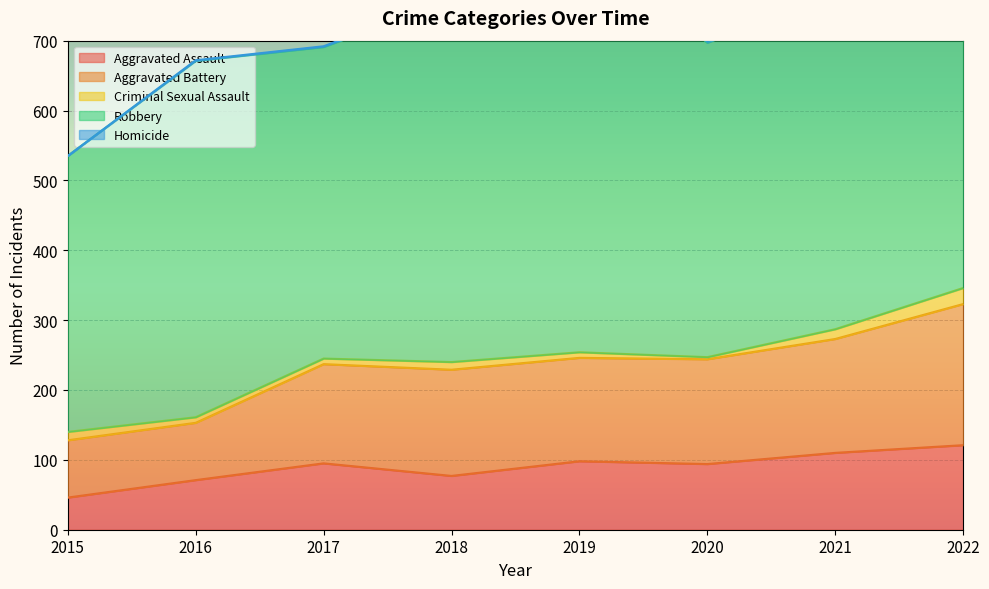

Reading left to right, extract all data points from this chart.

Aggravated Assault: 46	71	95	77	98	94	110	121
Aggravated Battery: 82	82	142	152	148	150	163	202
Criminal Sexual Assault: 12	8	8	11	8	3	14	23
Robbery: 395	510	446	519	591	450	484	521
Homicide: 0	1	1	1	2	3	4	5